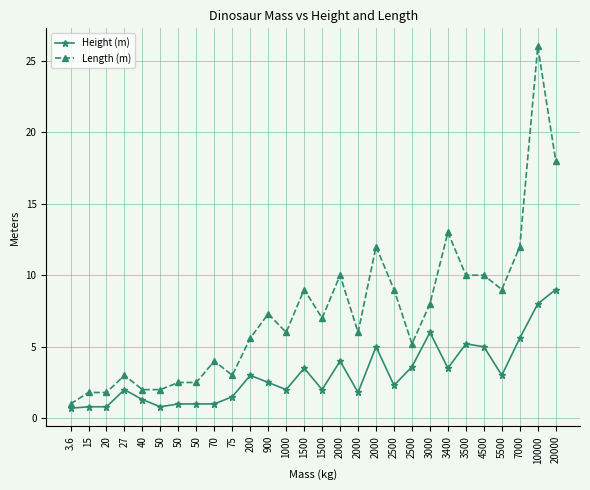

Where is the first local maximum for Height (m)?

27